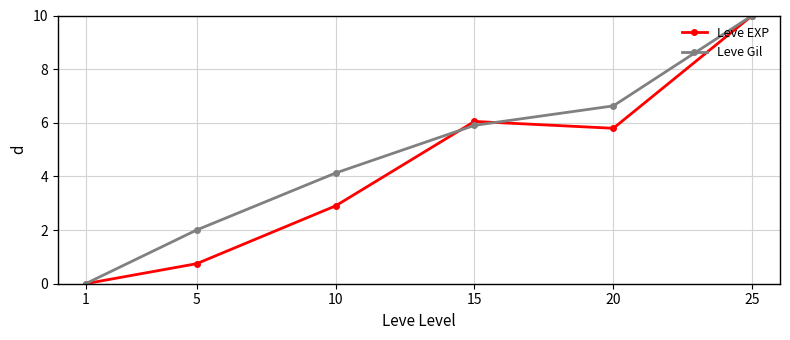

Does the chart have visible grid lines?

Yes